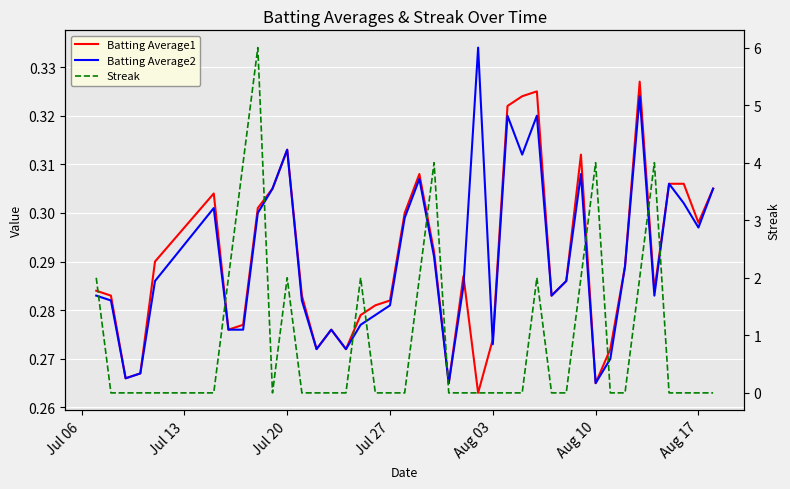

True or false: Batting Average1 and Batting Average2 intersect in this chart.

True